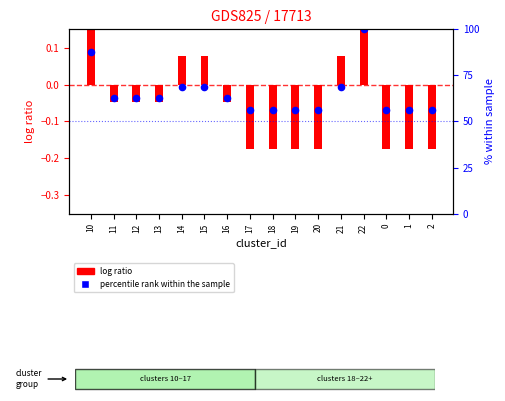

Which has a higher value, 14 or 15?

14